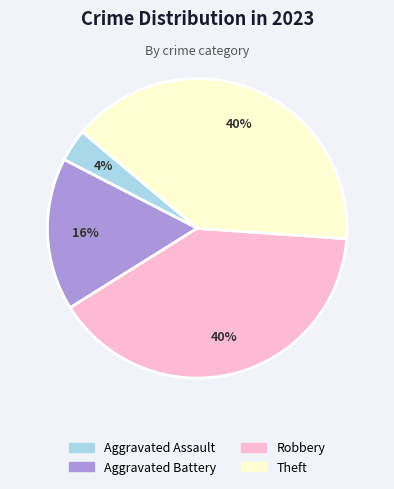

The Aggravated Assault slice represents 4% of the pie. True or false?

True